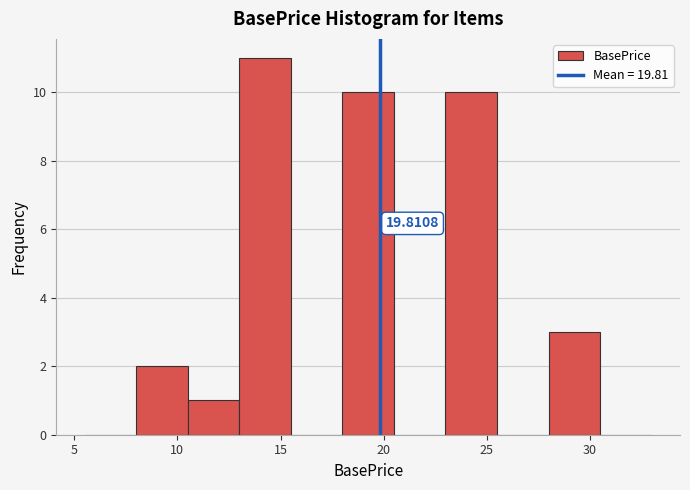

Which range on the x-axis has the tallest bar?

13.0 to 15.5